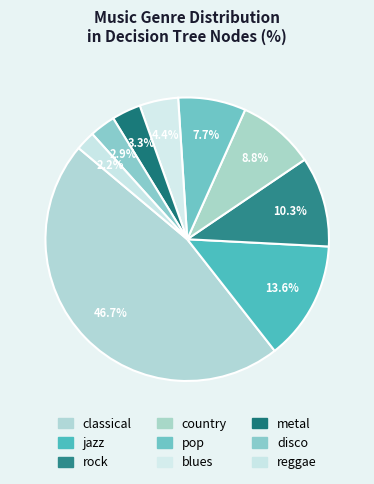

To the nearest percent, what portion does rock represent?

10%